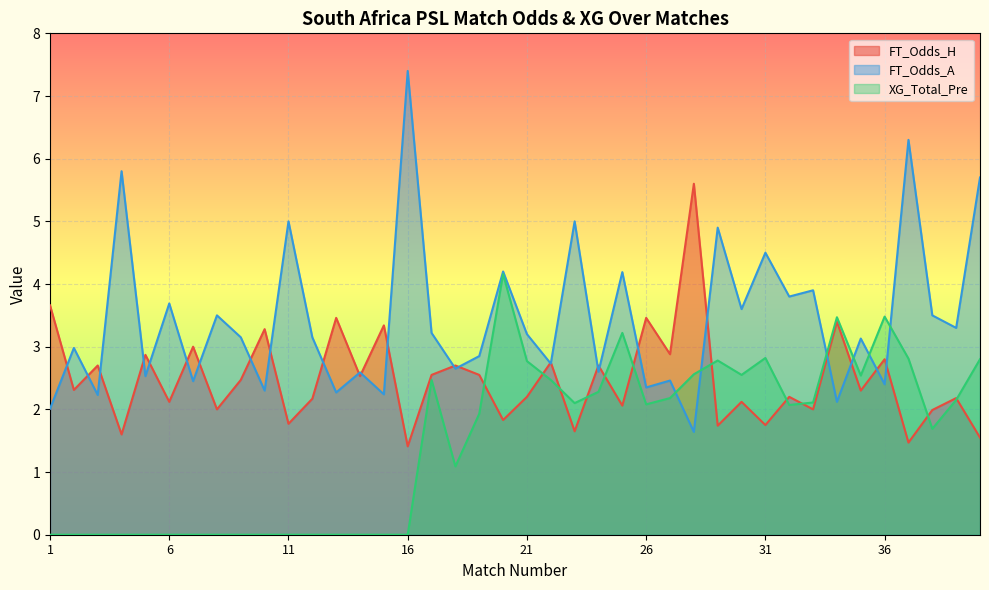

How many data points in FT_Odds_H are above 2?

28